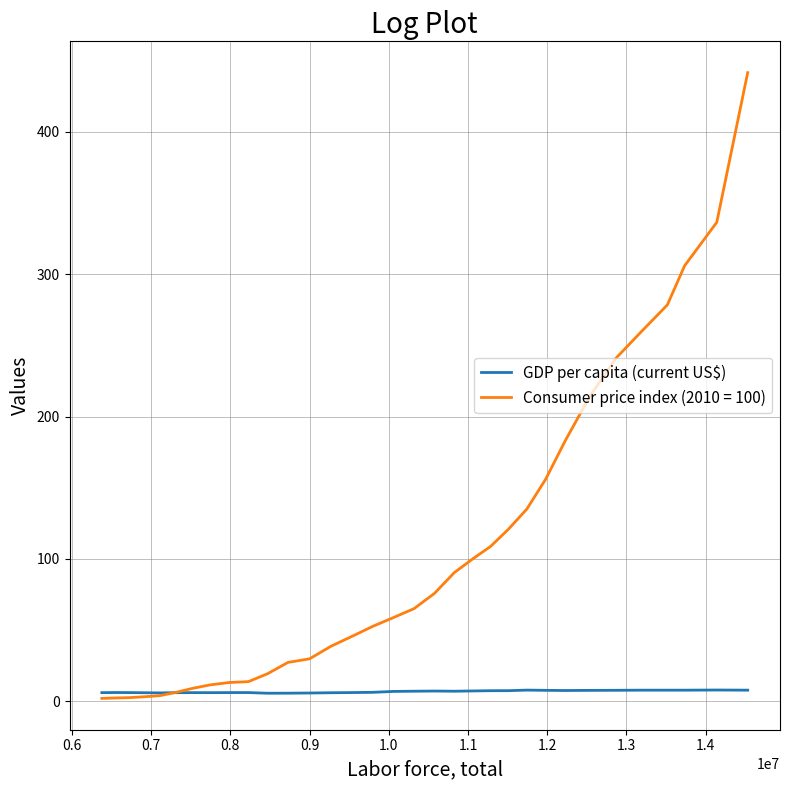

List the series in order of their overall mean, highest first.

Consumer price index (2010 = 100), GDP per capita (current US$)